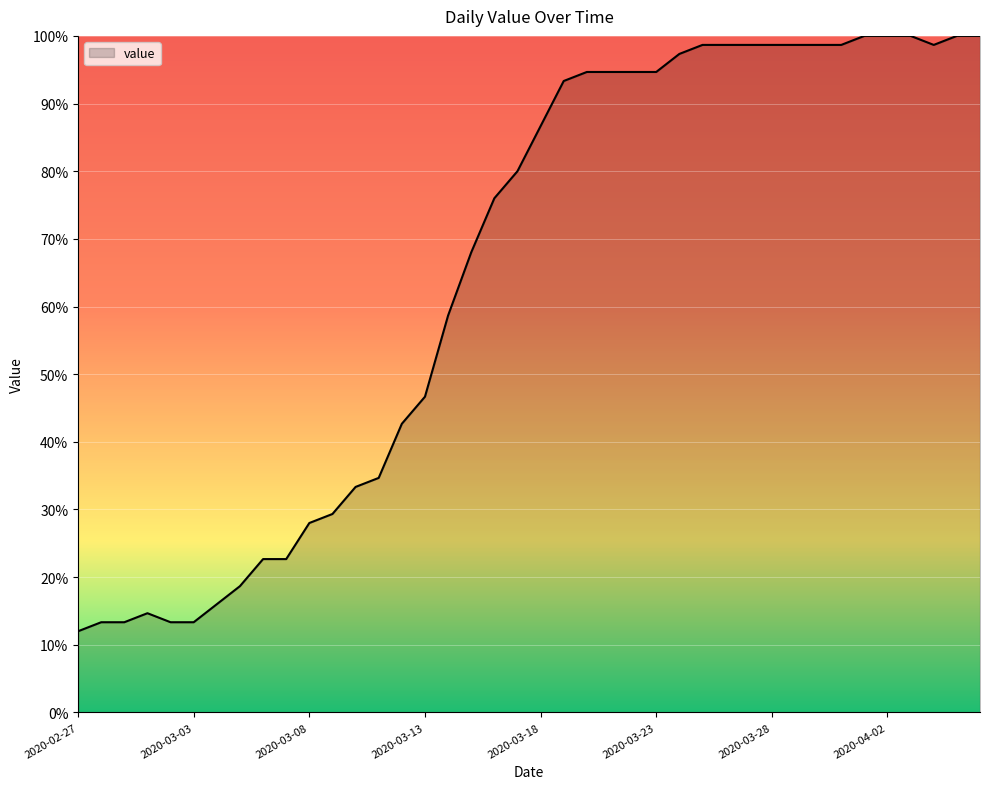

What is the maximum value shown in the chart?

100.0